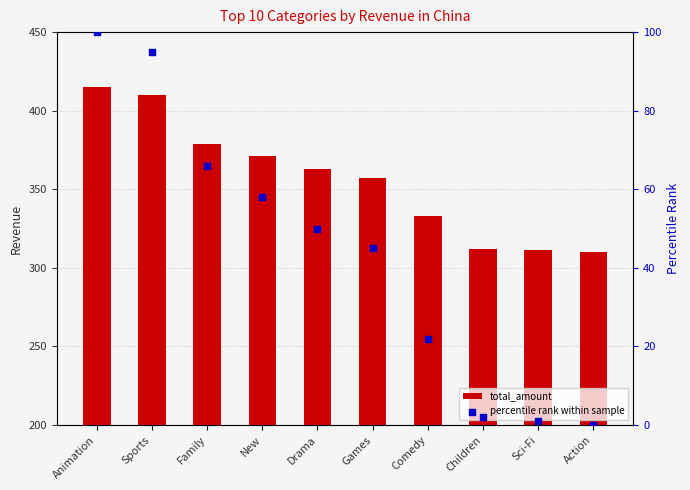

What is the total value across all series at Children?

314.2